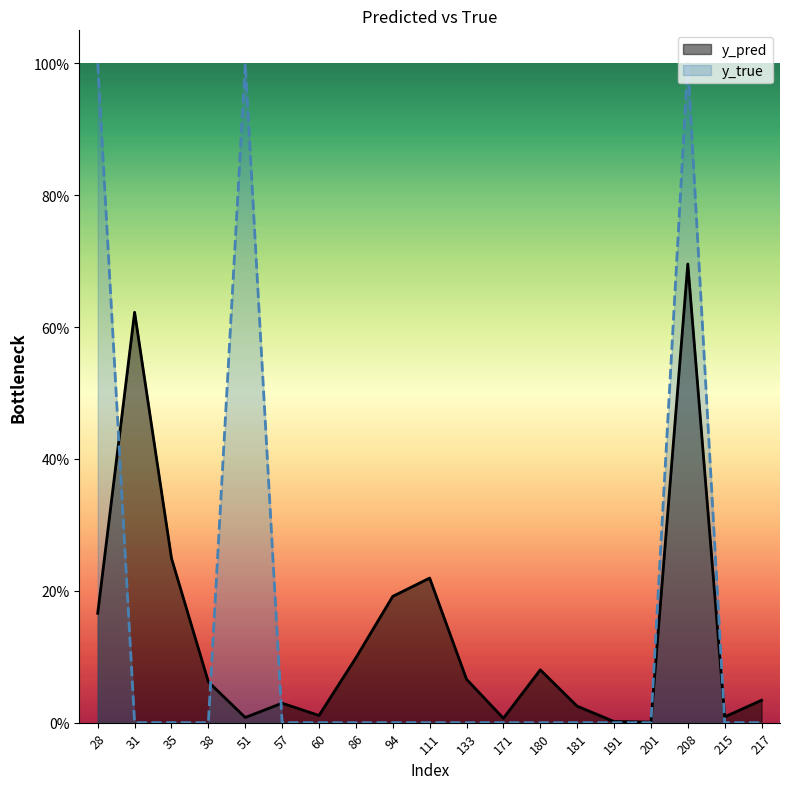

Which category has the highest value across all series?

28